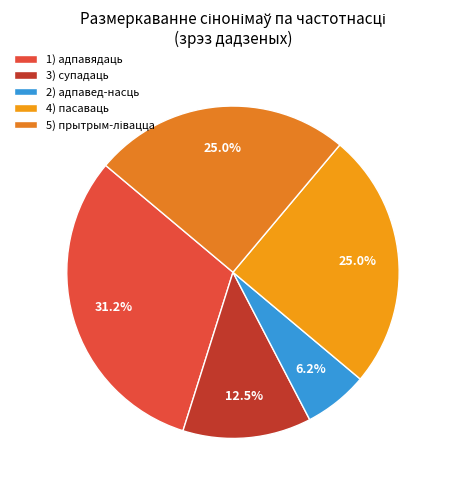

Count the number of slices in the pie.

5